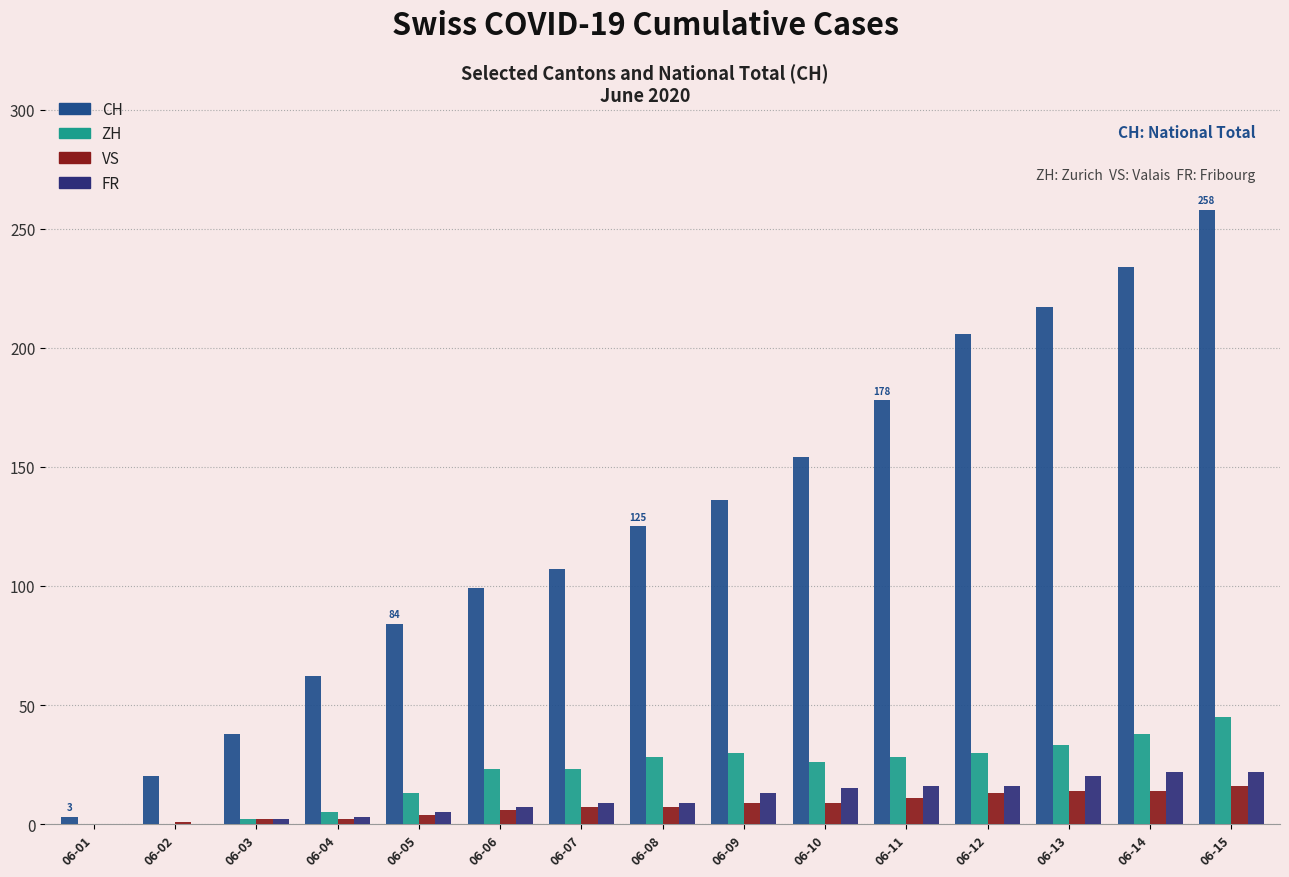

Which series changed the most between 06-09 and 06-12?

CH